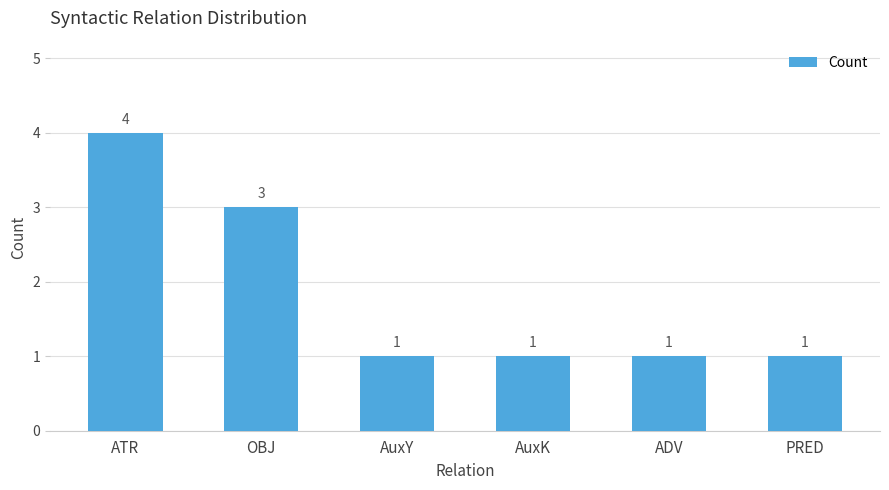

How many distinct data groups are displayed?

1